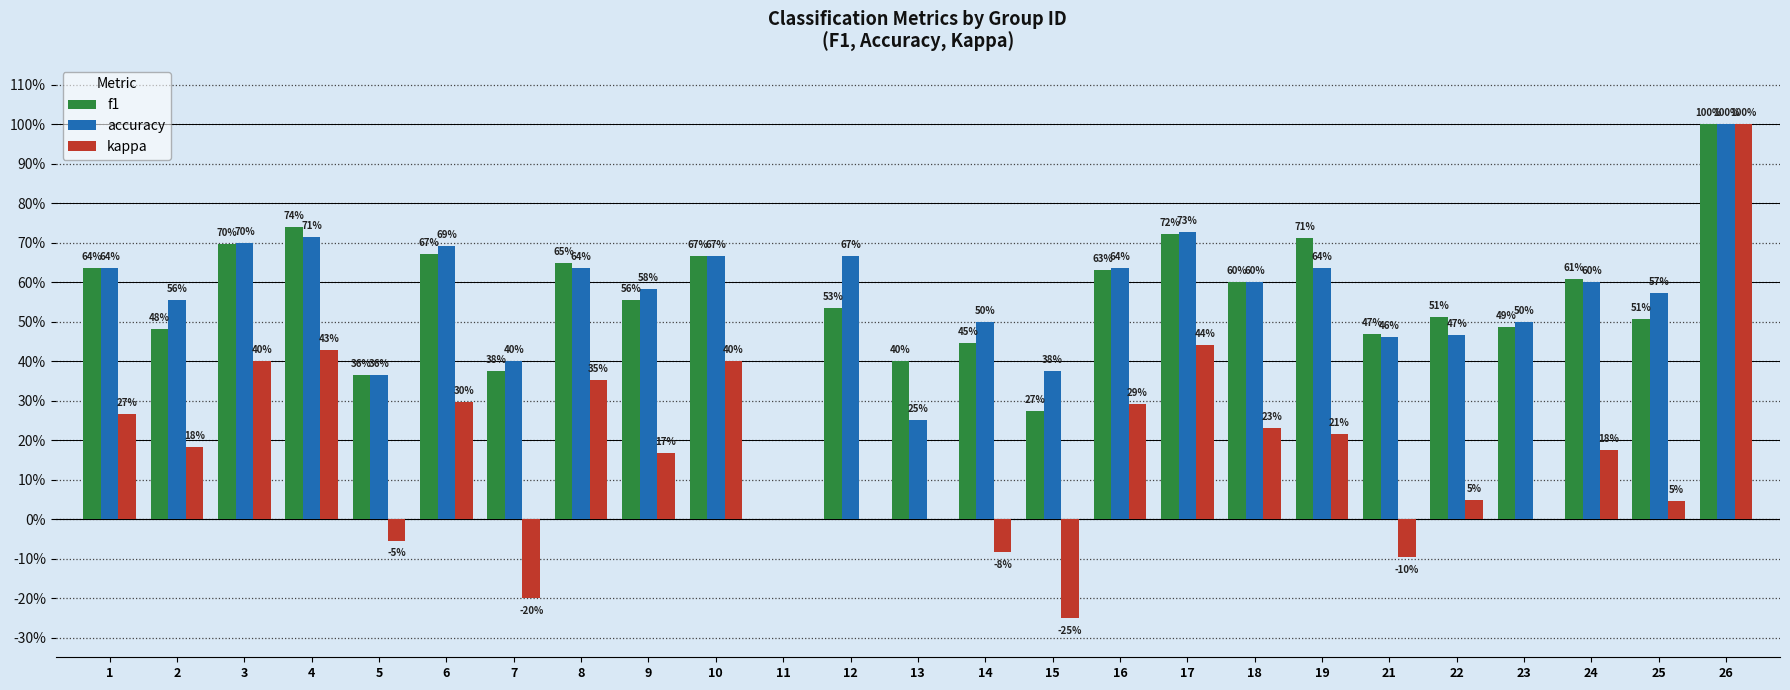

What are all the series names shown in the legend?

f1, accuracy, kappa